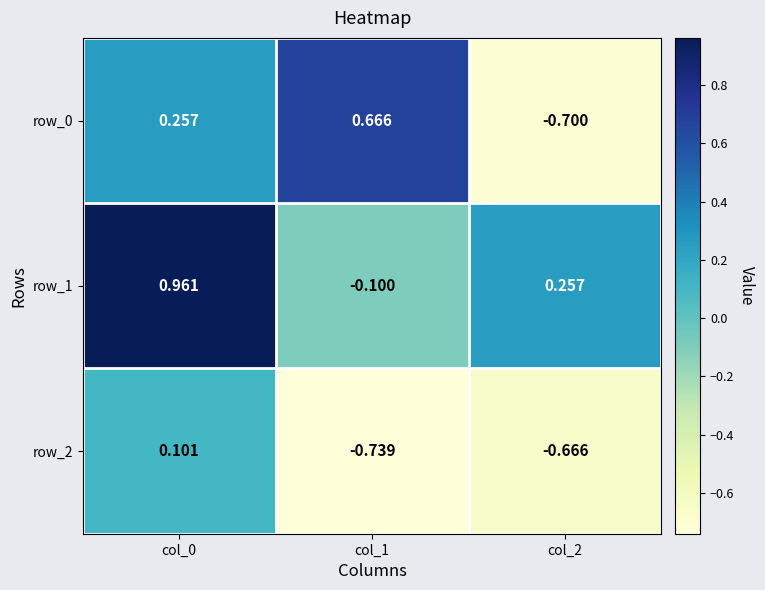

At which category is the sum across all series the highest?

col_0